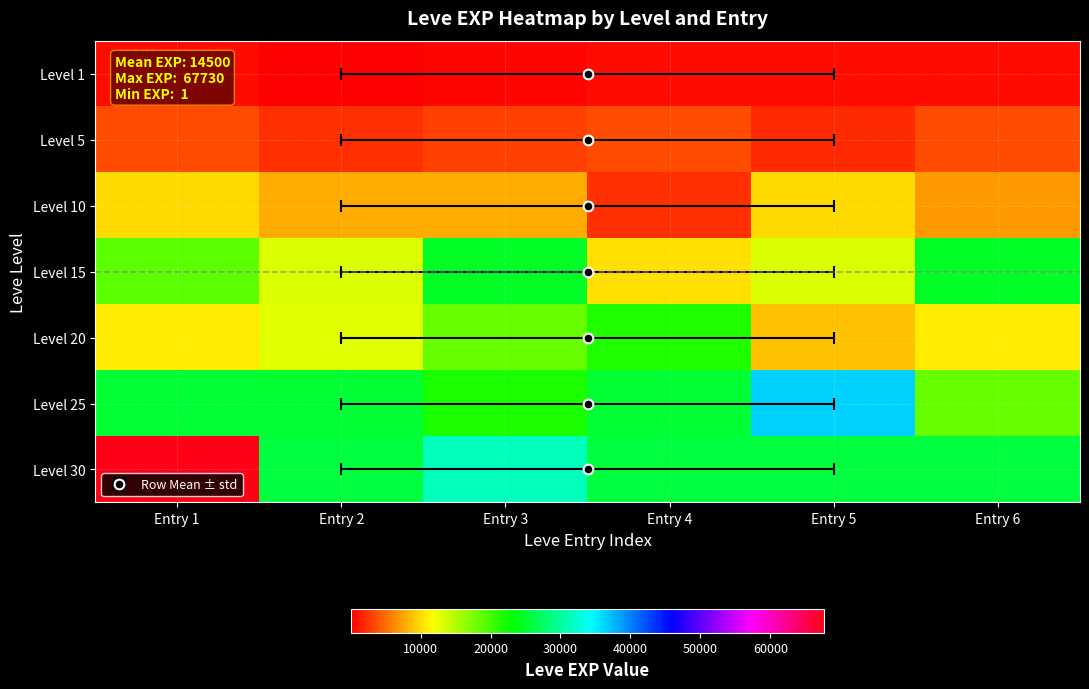

How many values in the Level 20 series are below 12960?

3